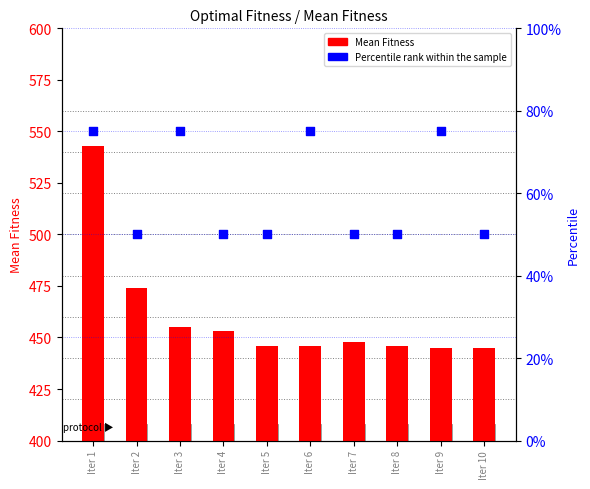

Which series contains the highest Y value?

Mean Fitness